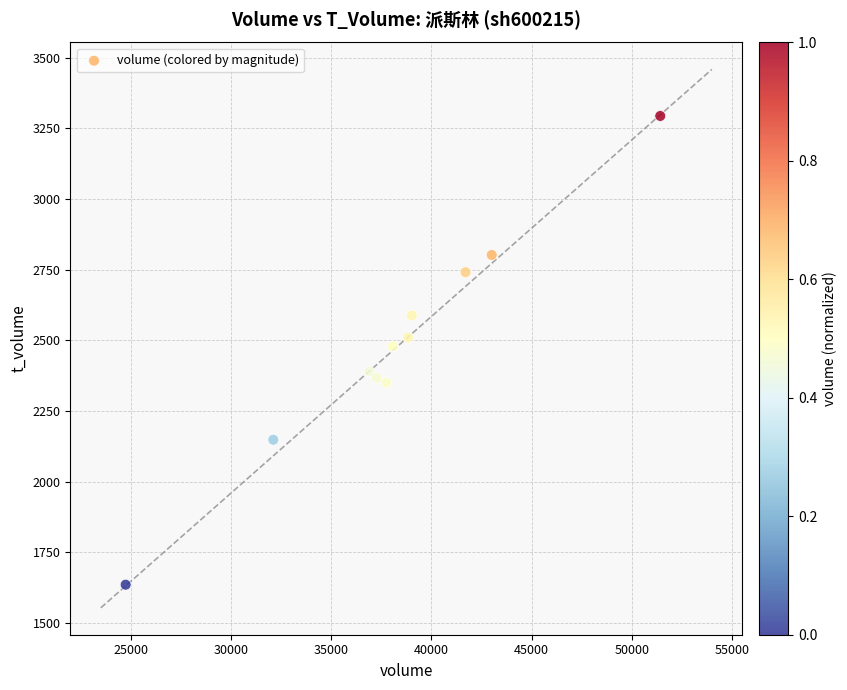

What is the average Y value?

2482